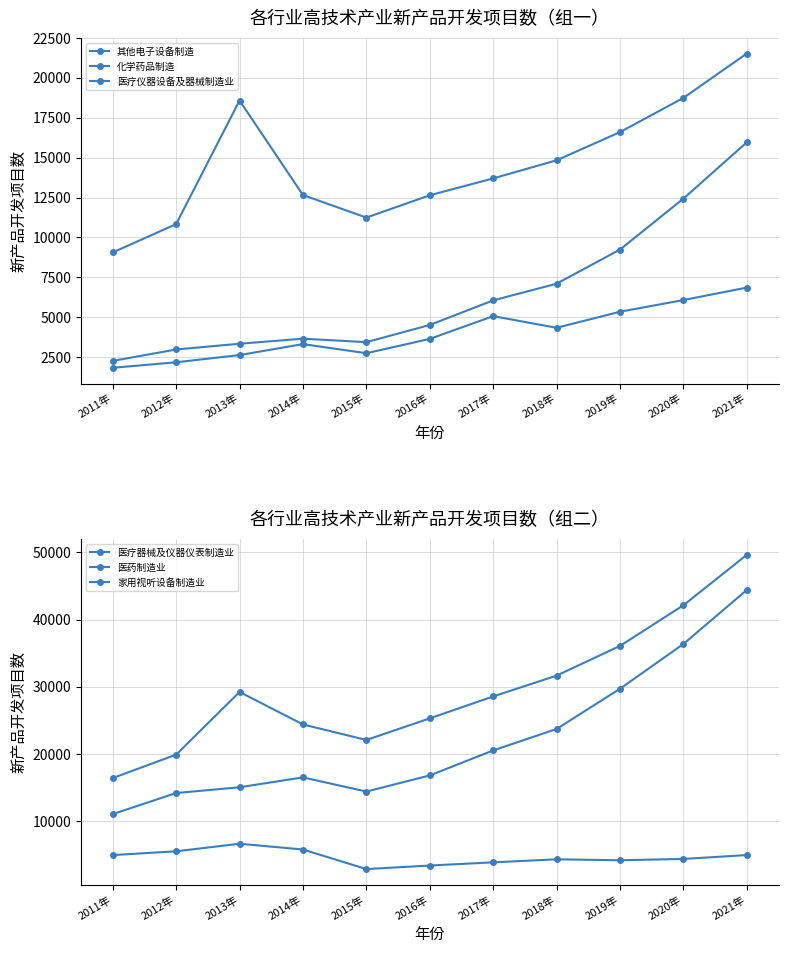

Which category has the lowest value in the 家用视听设备制造业 series?

2015年